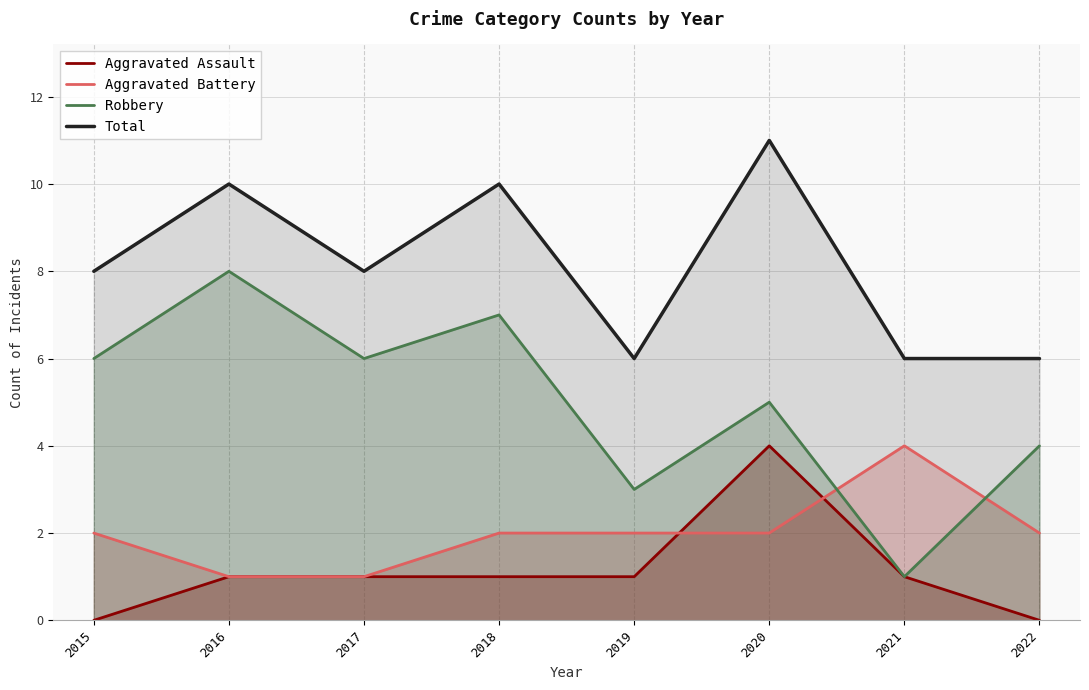

Which has a higher value, 2019 or 2020?

2020